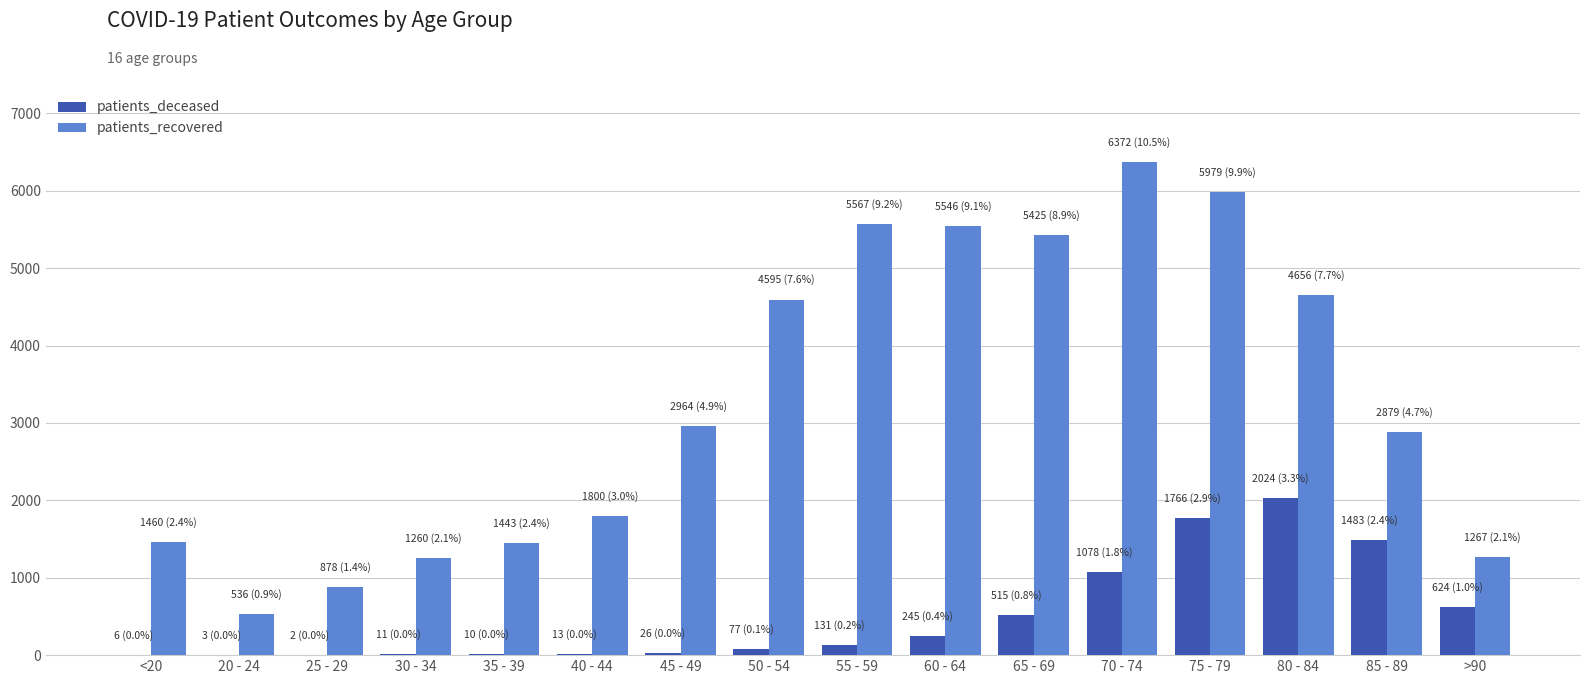

What is the maximum value for patients_deceased?

2024